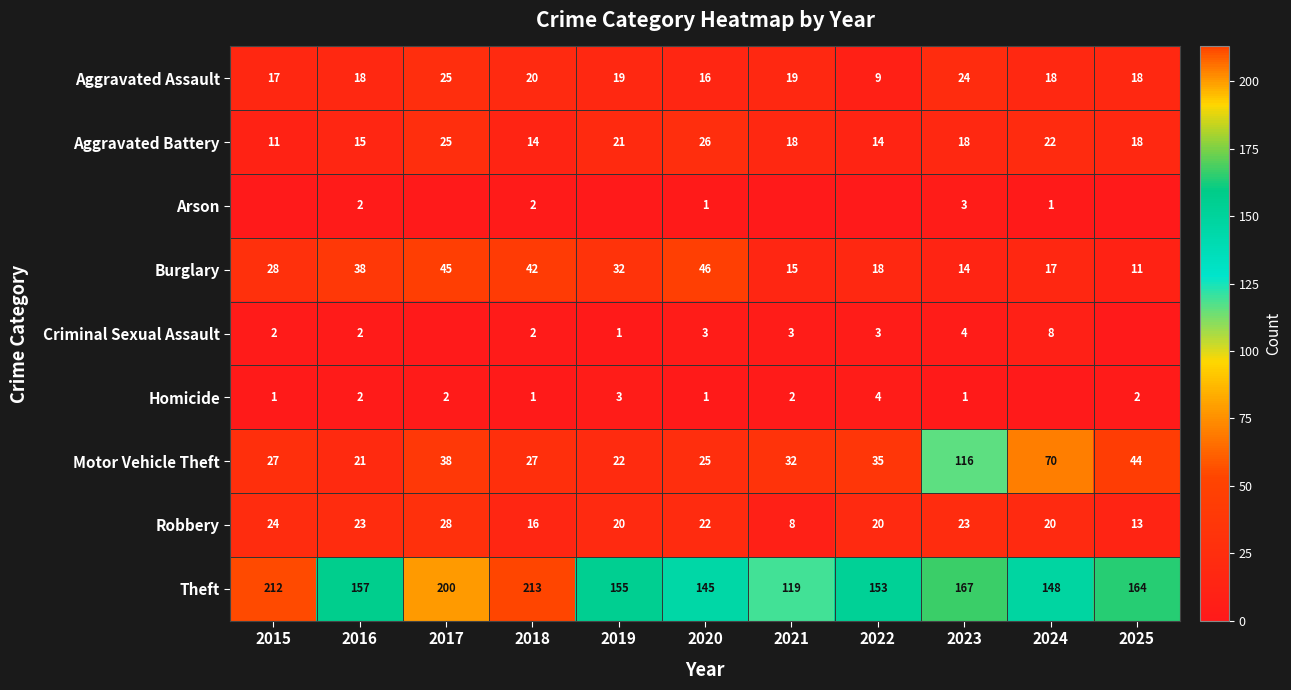

At which category is the sum across all series the highest?

2023